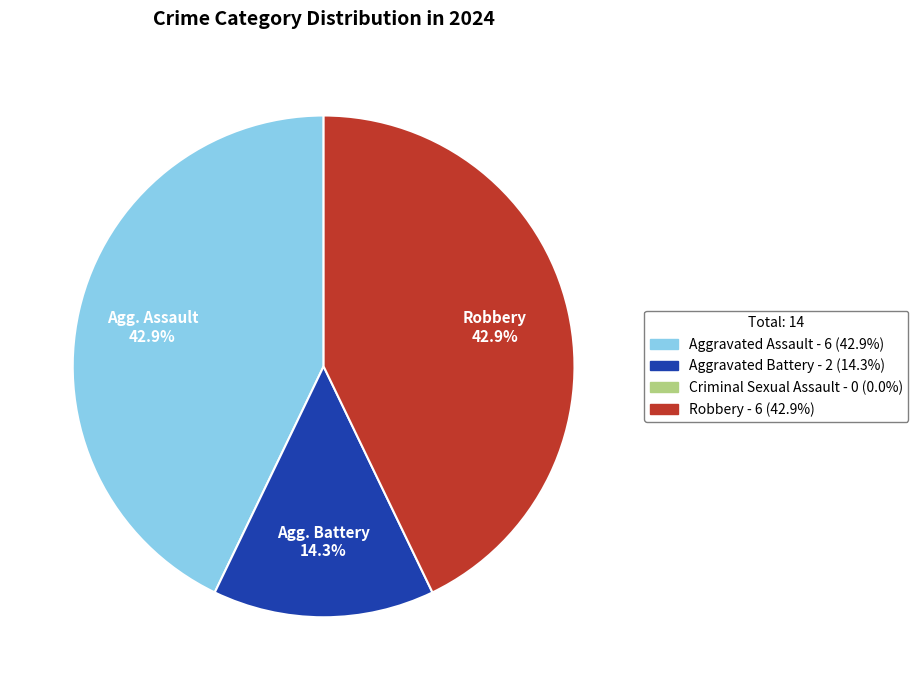

Does any single category account for the majority?

No